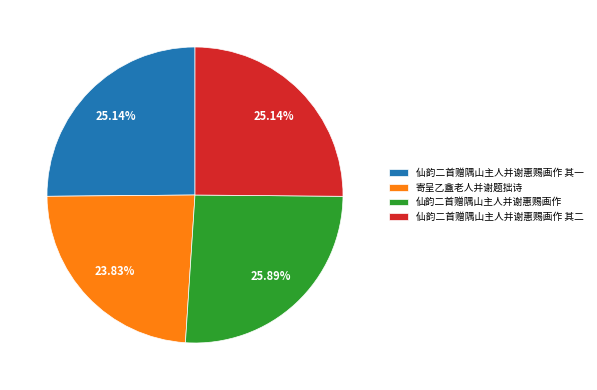

What is the ratio of the value at 寄呈乙盦老人并谢题拙诗 to the value at 仙韵二首赠隅山主人并谢惠赐画作?

0.9